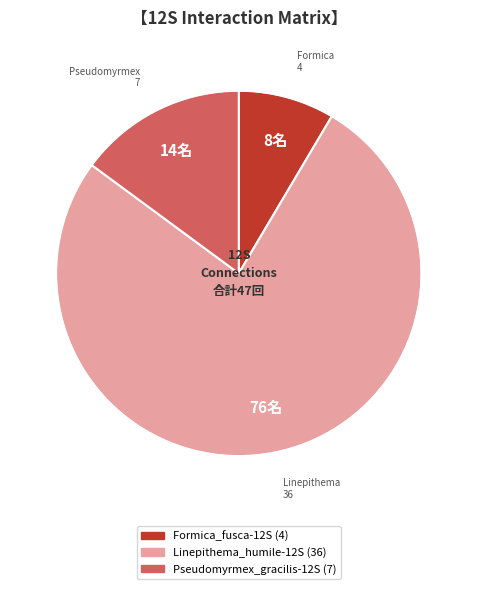

Is there any slice that represents more than half of the pie?

Yes